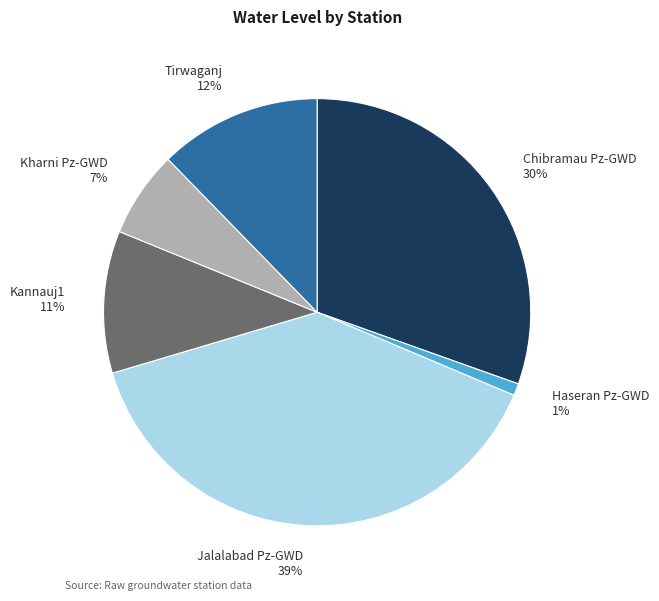

Which slice is the smallest?

Haseran Pz-GWD